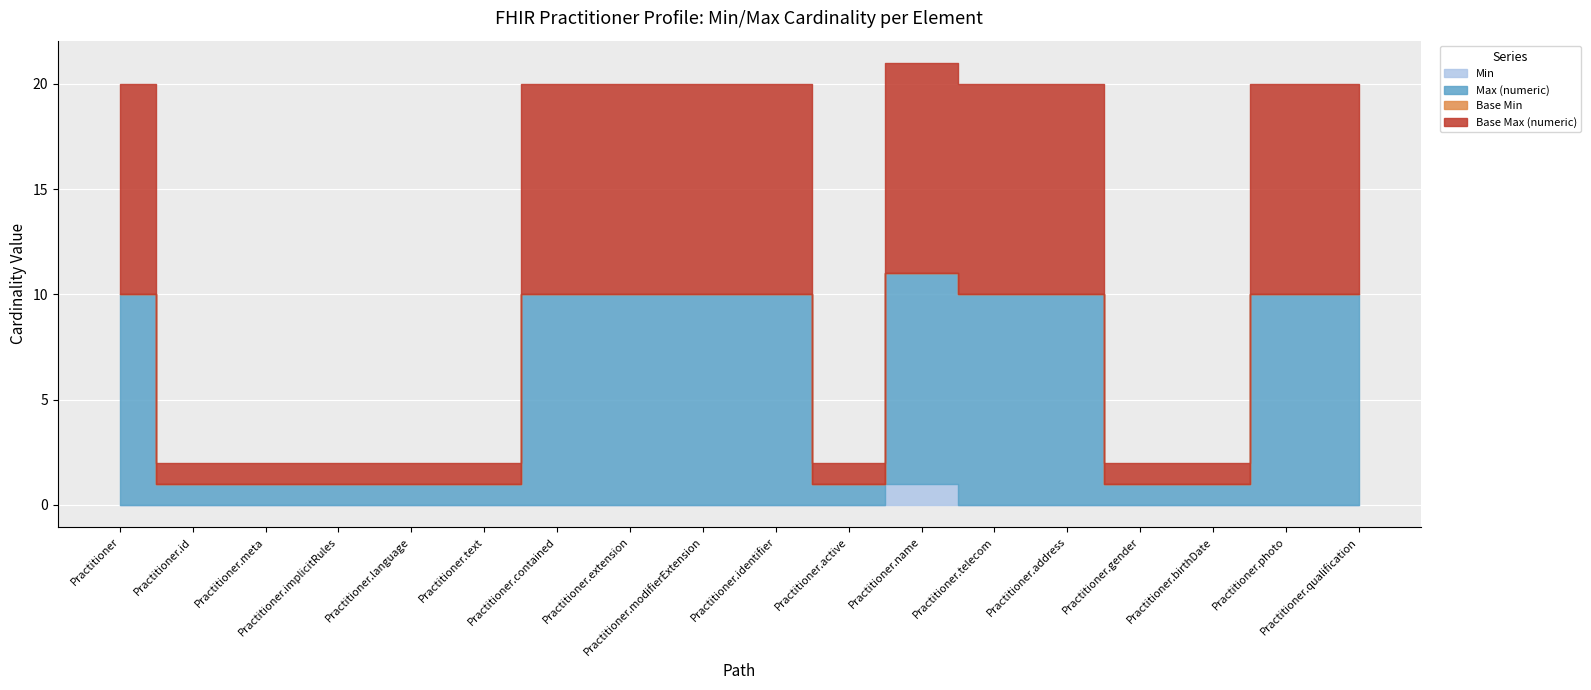

Does the chart display data point markers on the line(s)?

No